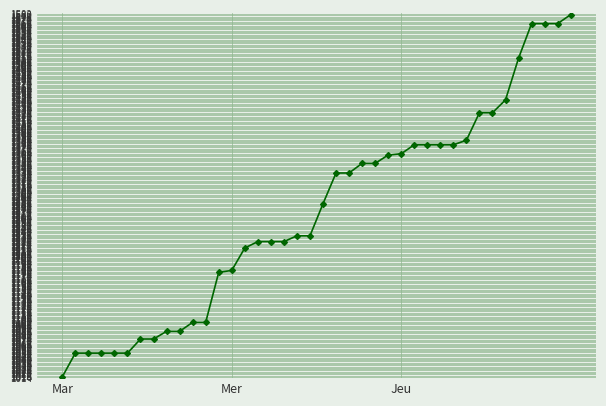

What is the sum of all values?

50912